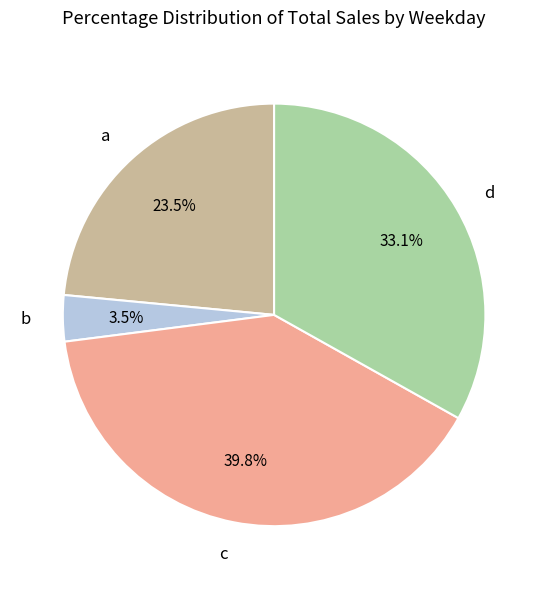

Does b represent more than half of the total?

No